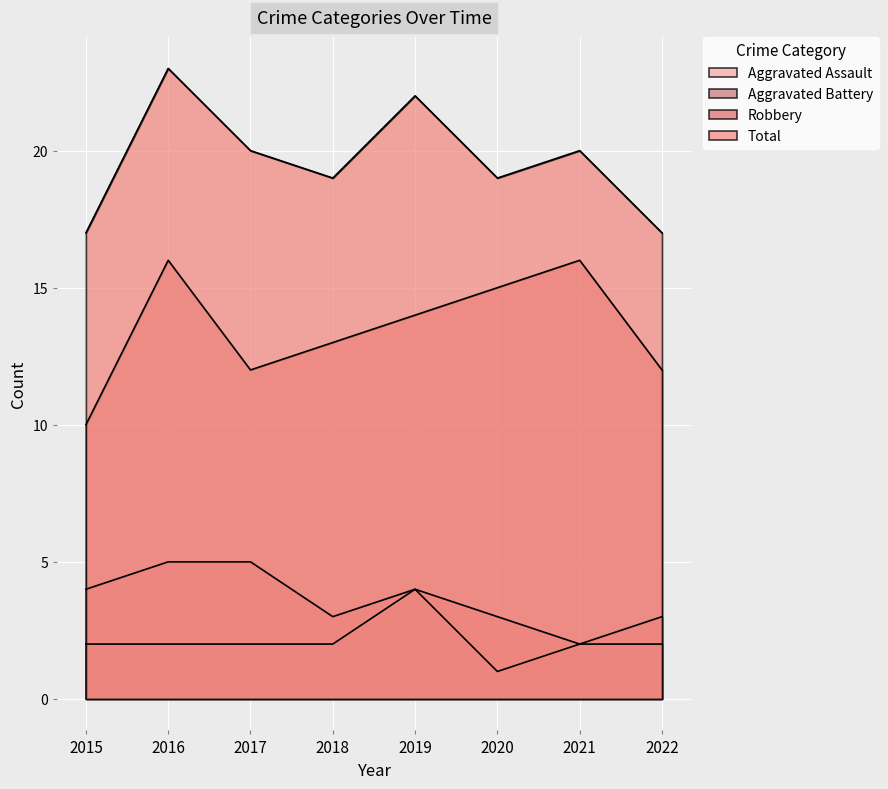

What is the approximate value of Total at 2016?

23